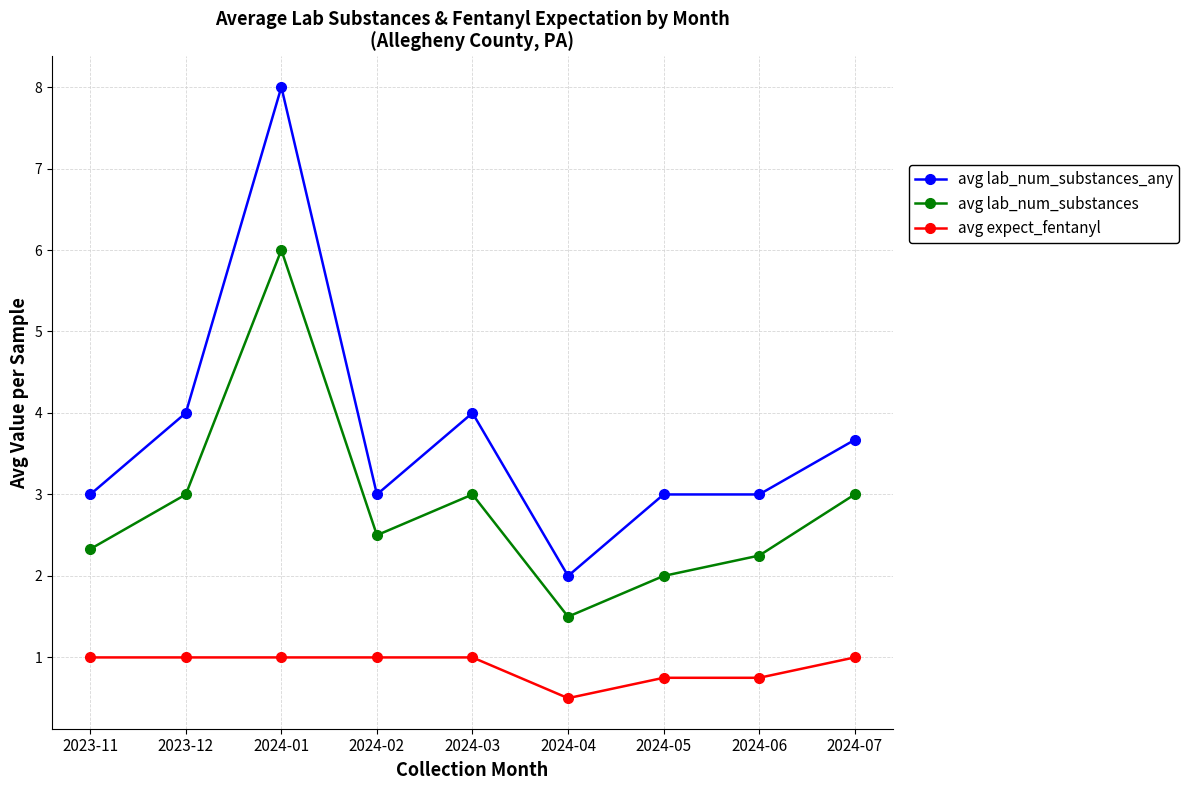

What is the value of the avg expect_fentanyl point at the 6th from the left?

0.5